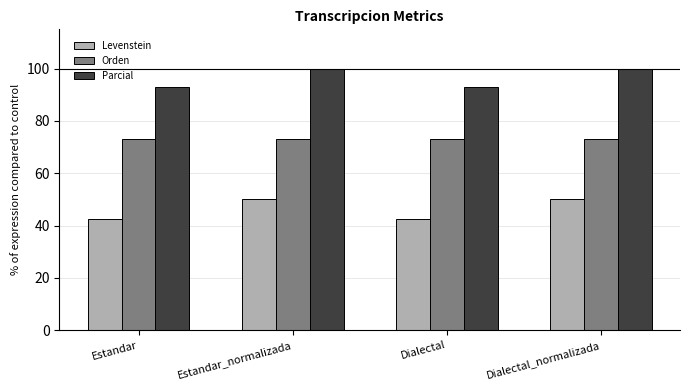

What is the label of the 4th bar from the left?

Dialectal_normalizada